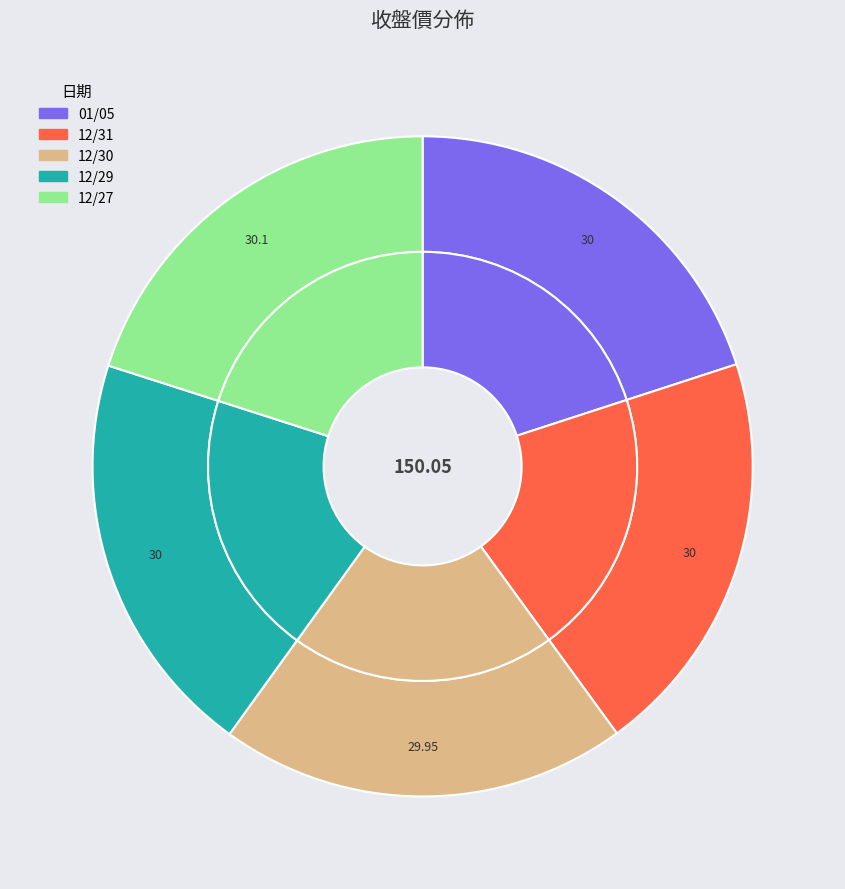

Is there a majority slice in this chart?

No